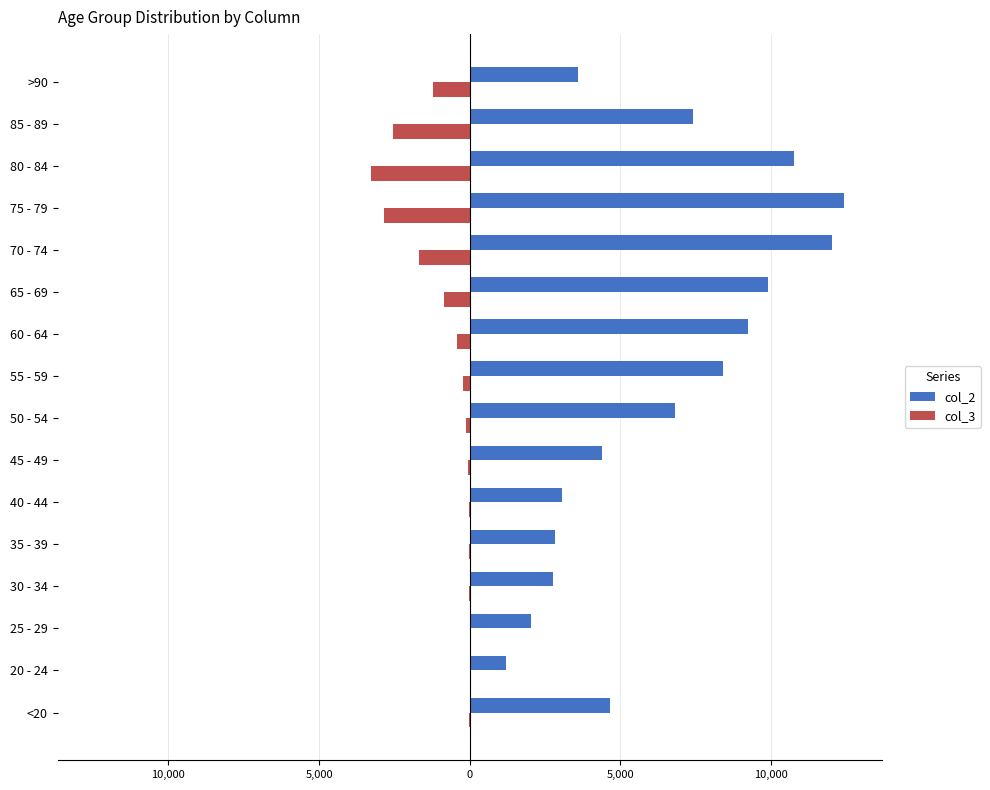

What is the maximum value for col_2?

12434